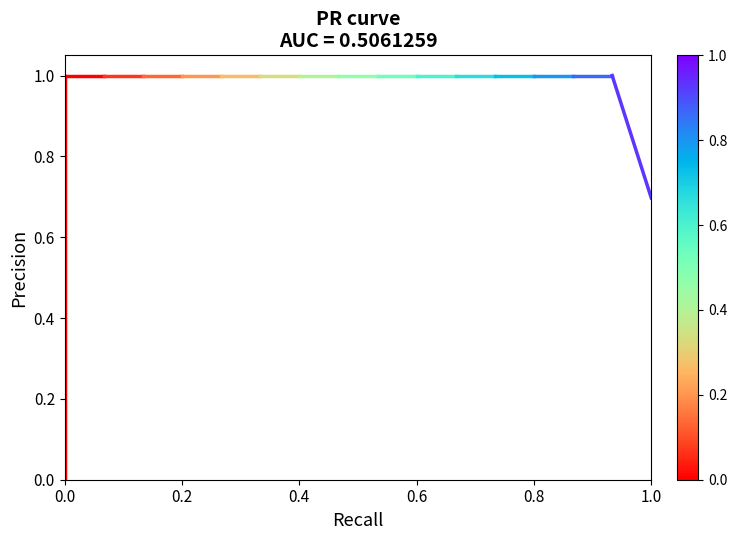

How many lines are shown in the chart?

1